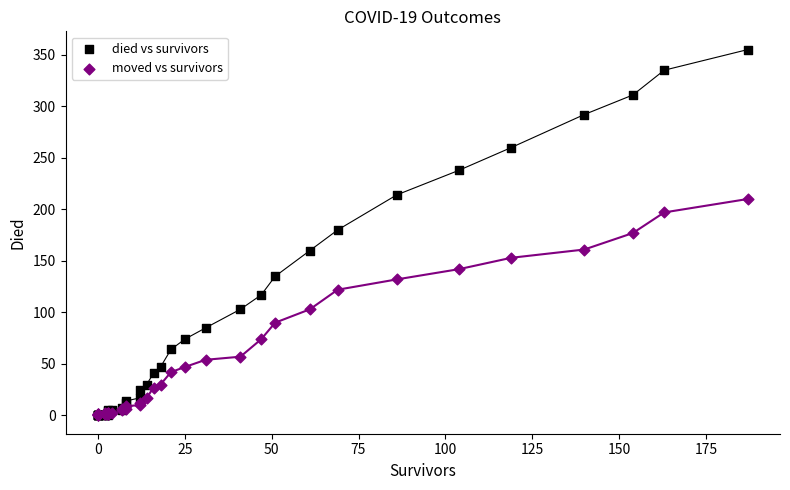

What are all the series names shown in the legend?

died vs survivors, moved vs survivors